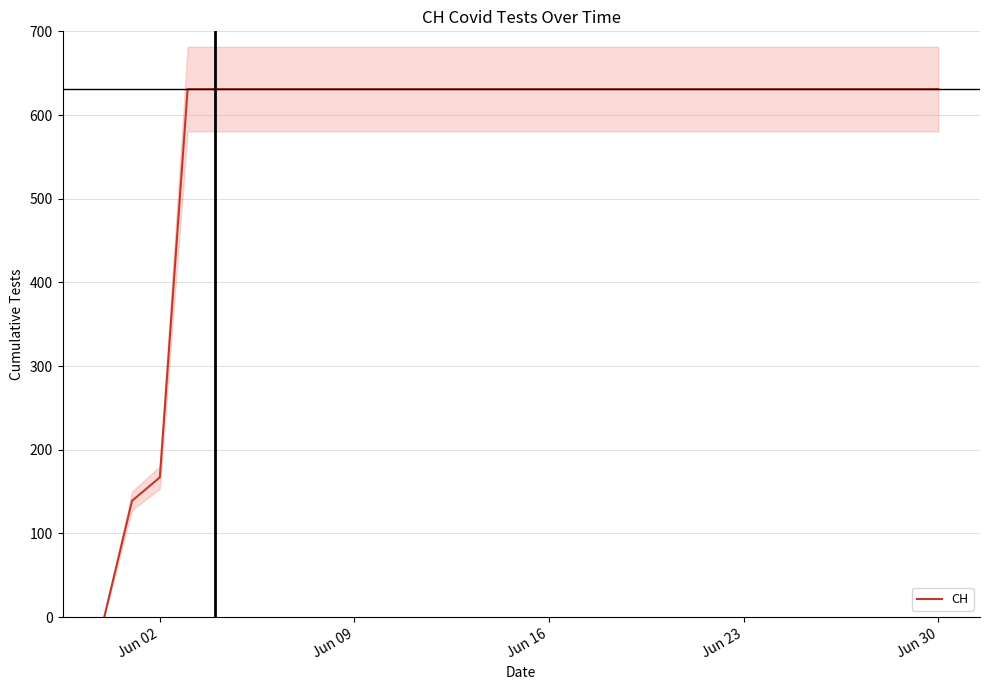

What is the maximum value for CH?

631